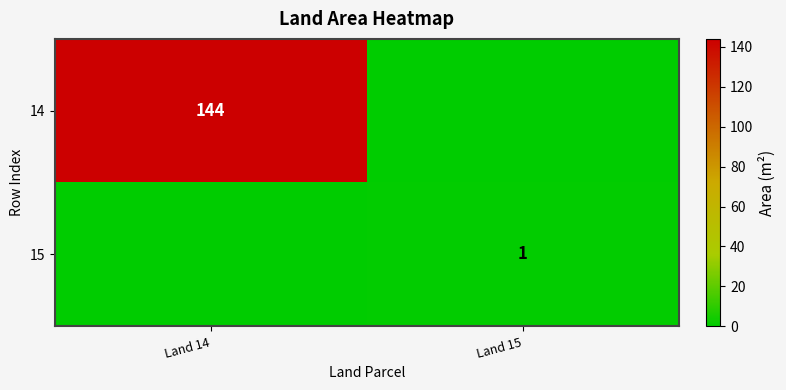

What is the total value across all series at Land 14?

144